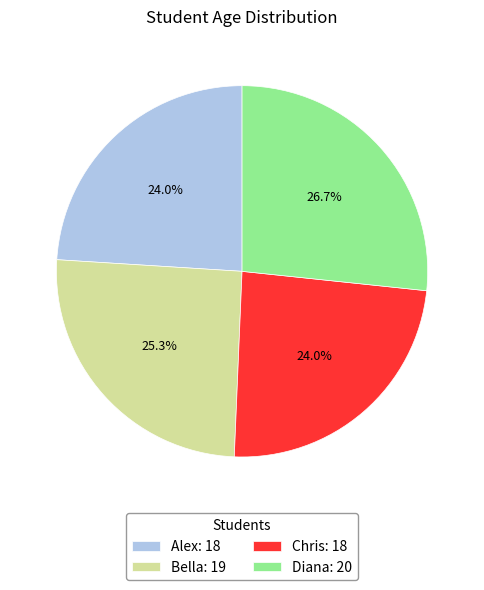

What is the ratio of the value at Chris to the value at Alex?

1.0